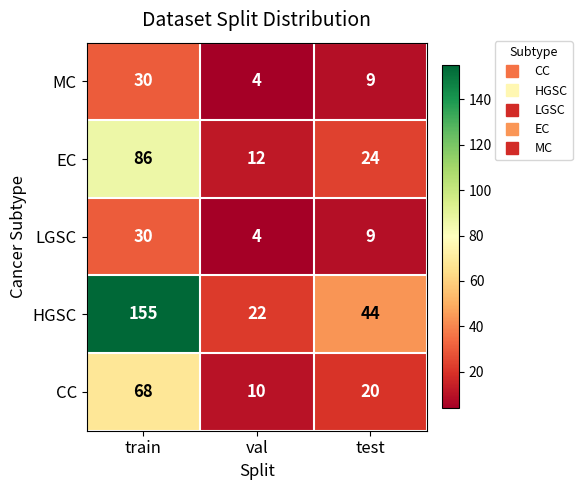

What is the average value of the HGSC series?

74